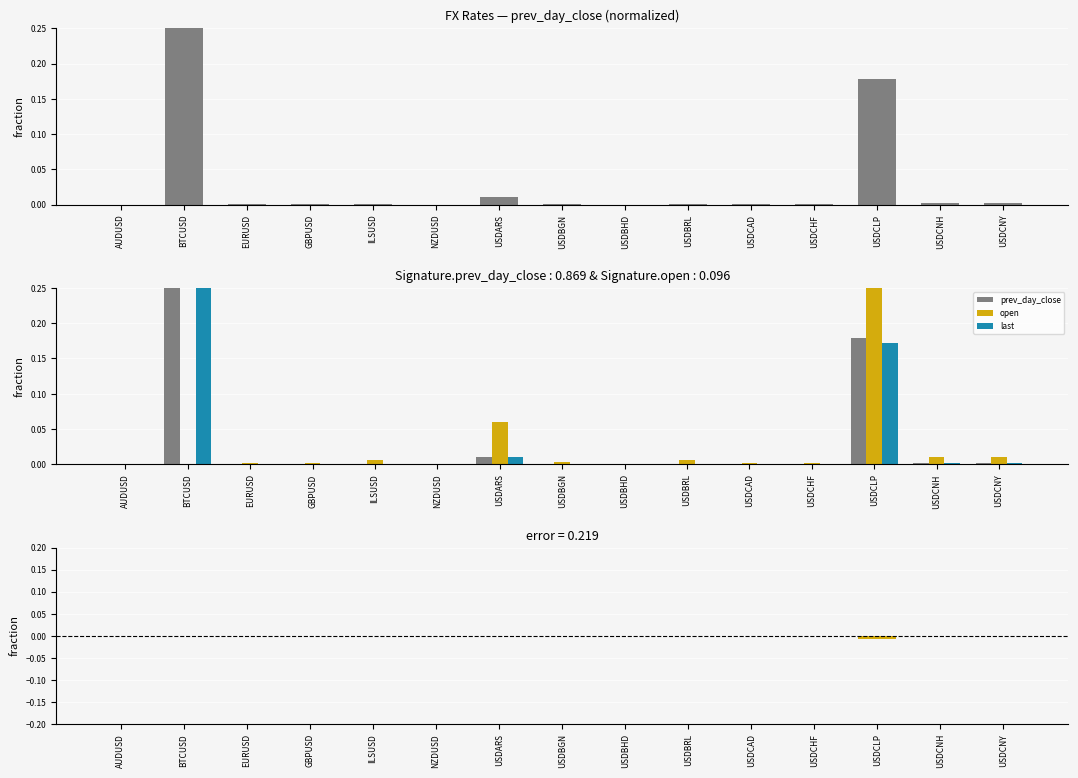

True or false: last - prev_day_close has a value of -0.0 at USDBRL.

False